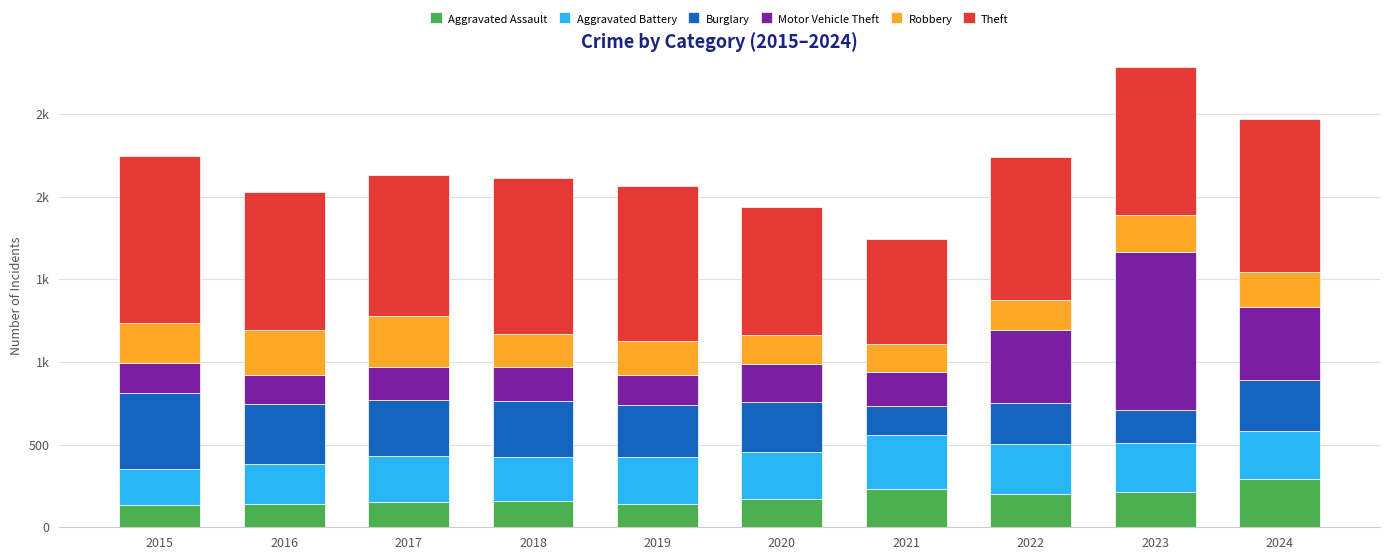

Between 2015 and 2018, which is larger?

2018